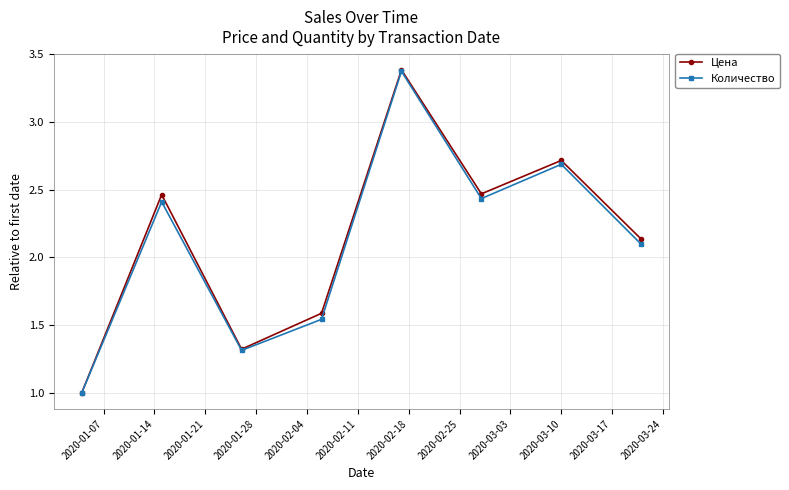

What is the minimum value for Цена?

1.0